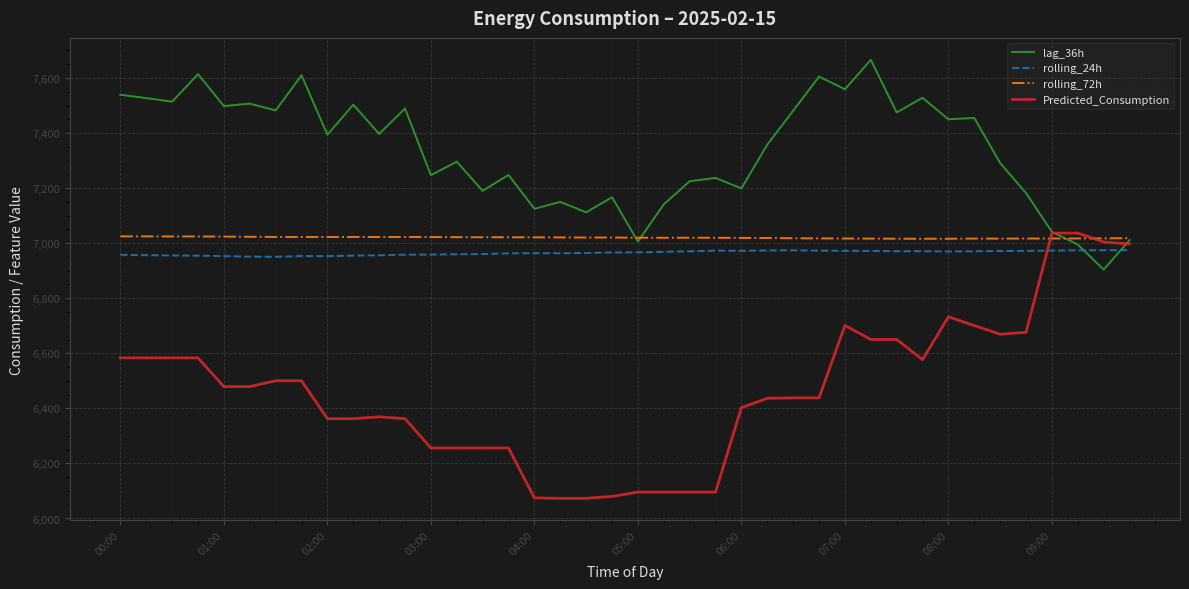

What is the greatest value displayed?

7666.0